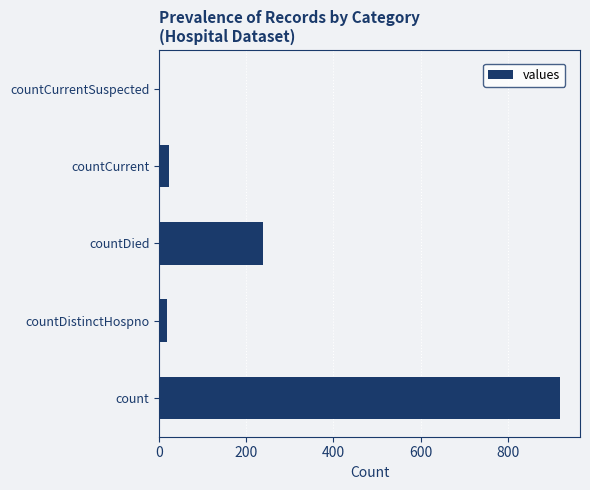

Is it true that the value at countCurrent is 22?

True